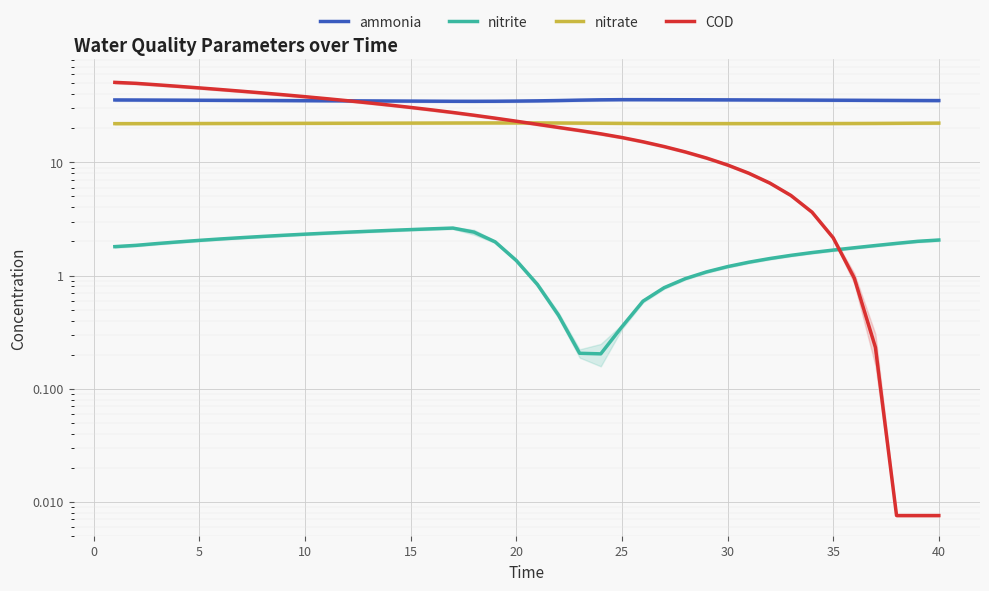

Which category has the highest value in the ammonia series?

25